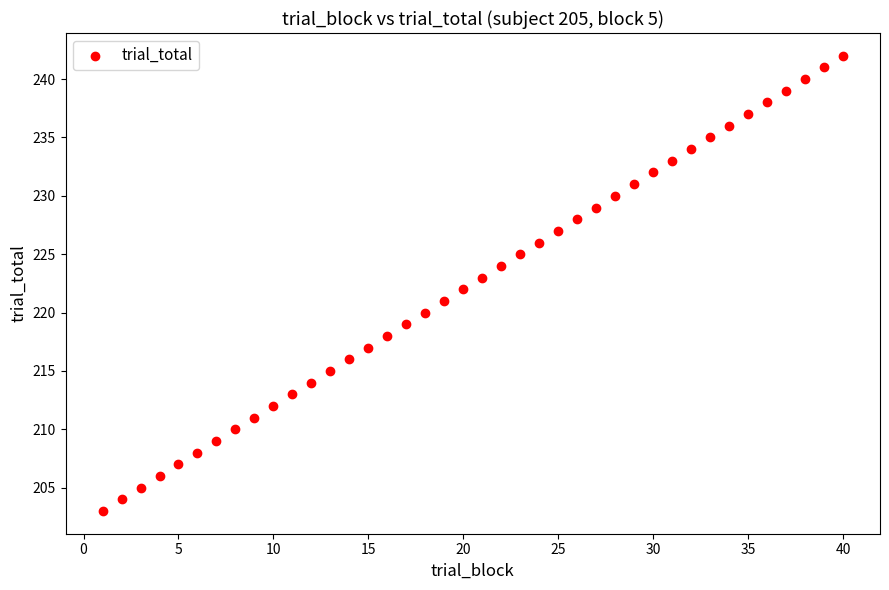

What is the range of Y values (max minus min)?

39